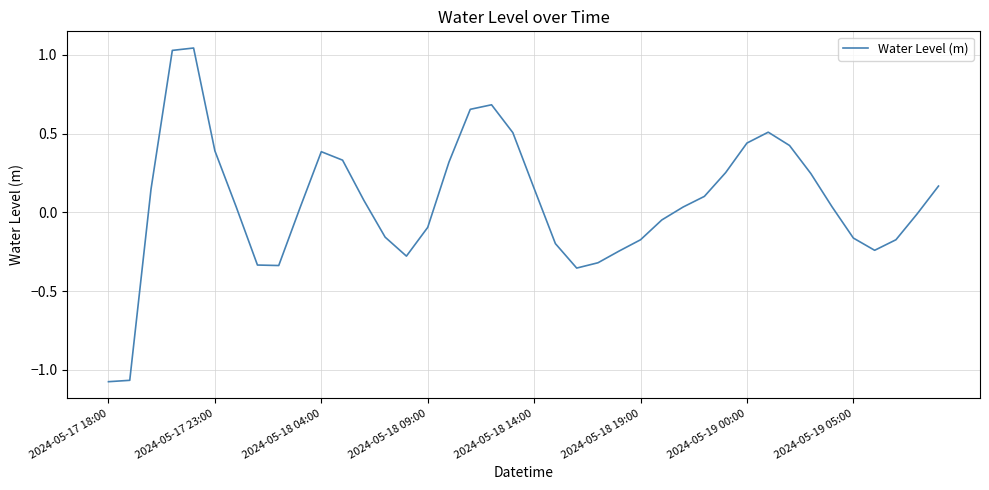

What is the difference between the maximum and minimum values?

2.1